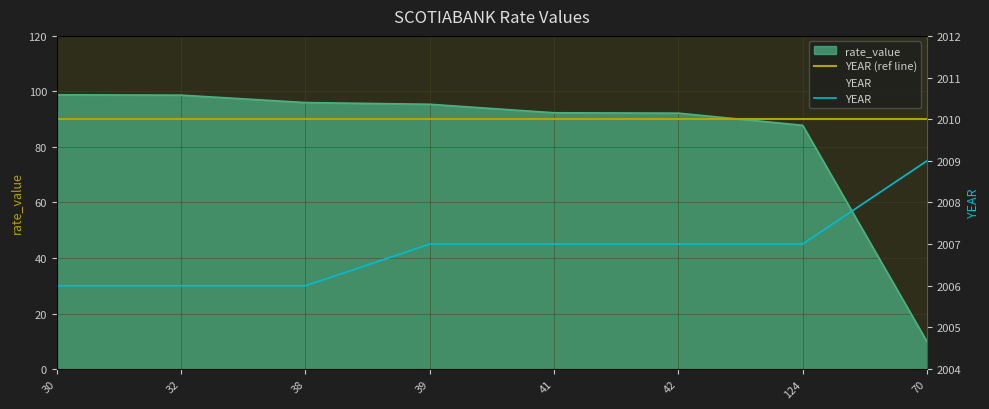

Rank the categories by YEAR value from highest to lowest.

70, 39, 41, 42, 124, 30, 32, 38